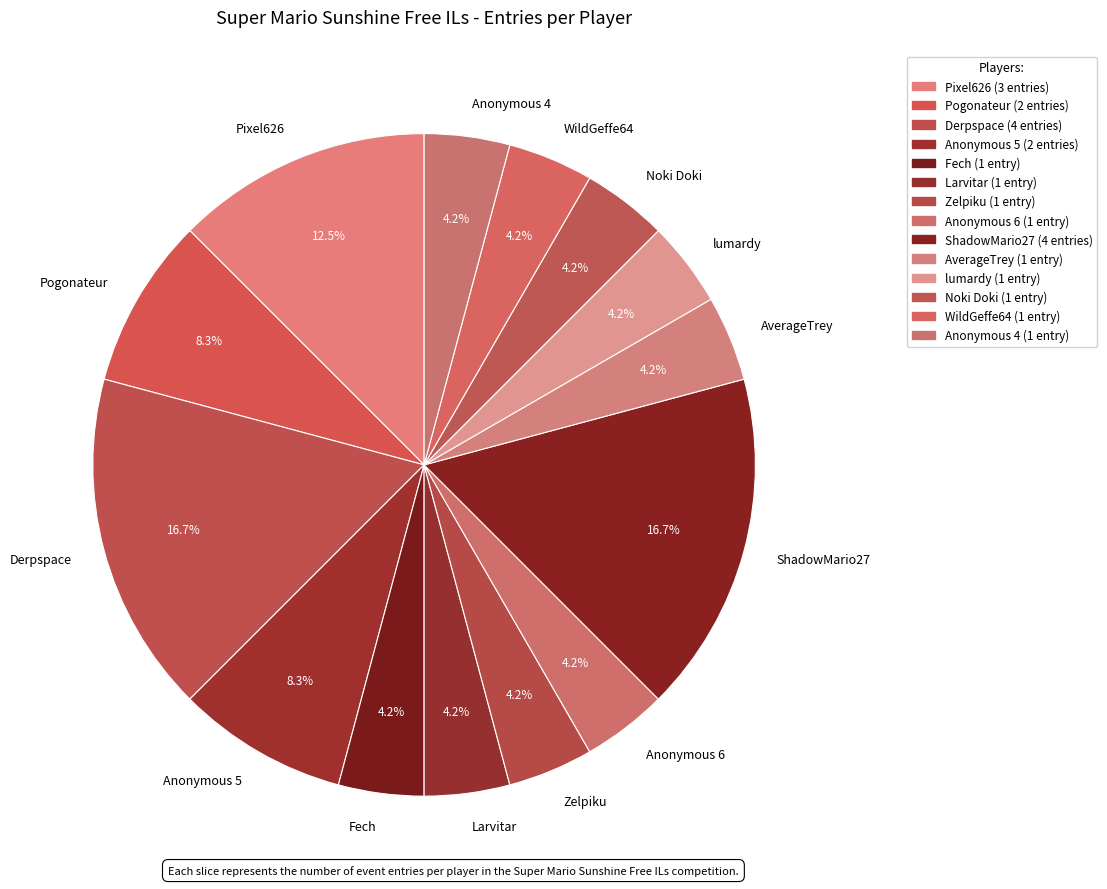

Does any single category account for the majority?

No